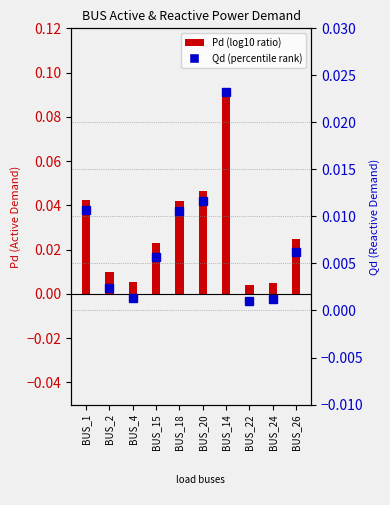

At BUS_2, list the series in order from smallest to largest.

Qd, Pd